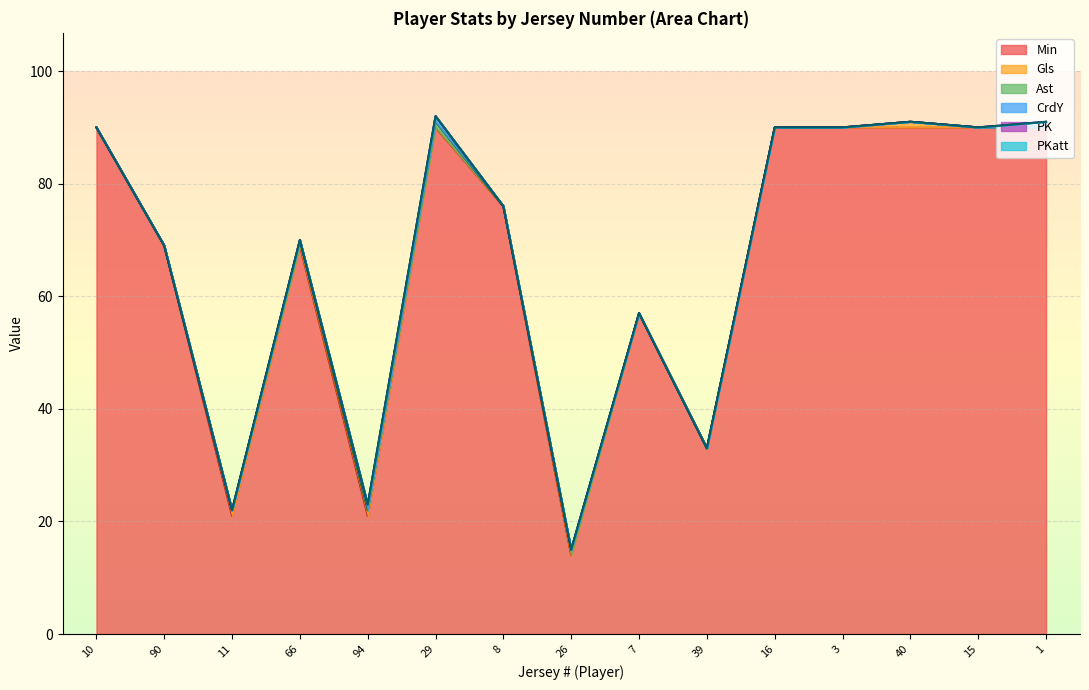

List the labels in order of PKatt value, largest first.

10, 90, 11, 66, 94, 29, 8, 26, 7, 39, 16, 3, 40, 15, 1